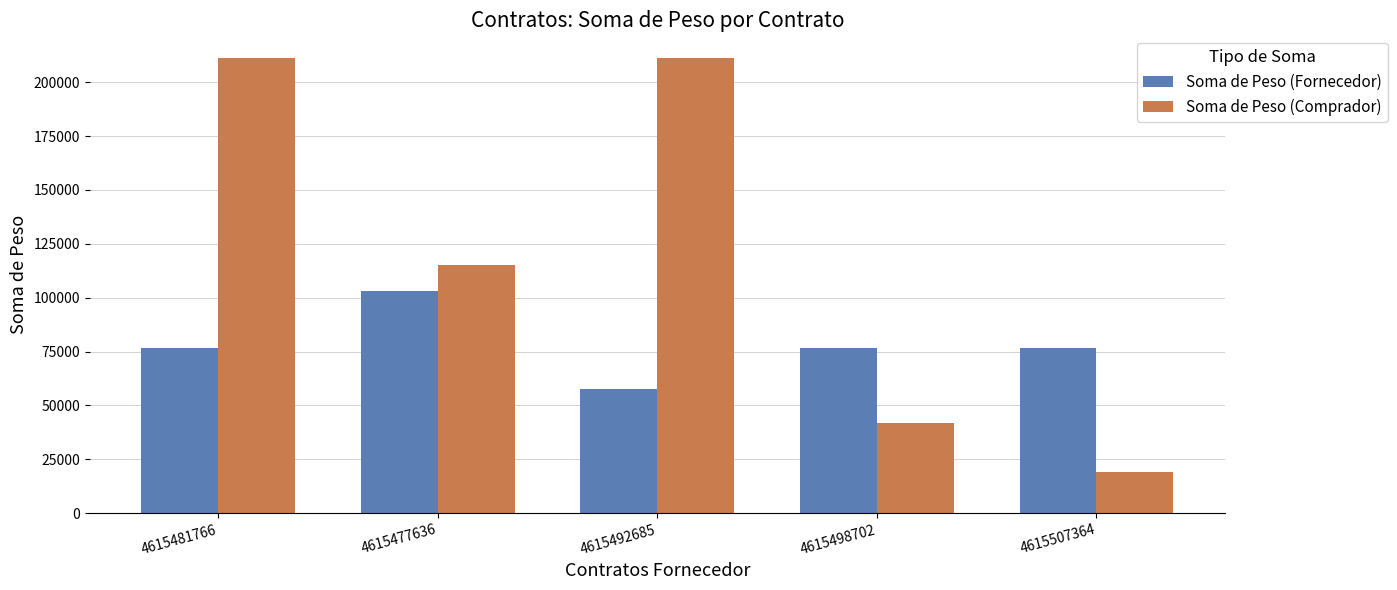

Is the value of Soma de Peso (Fornecedor) at 4615477636 greater than the value of Soma de Peso (Comprador) at 4615477636?

No